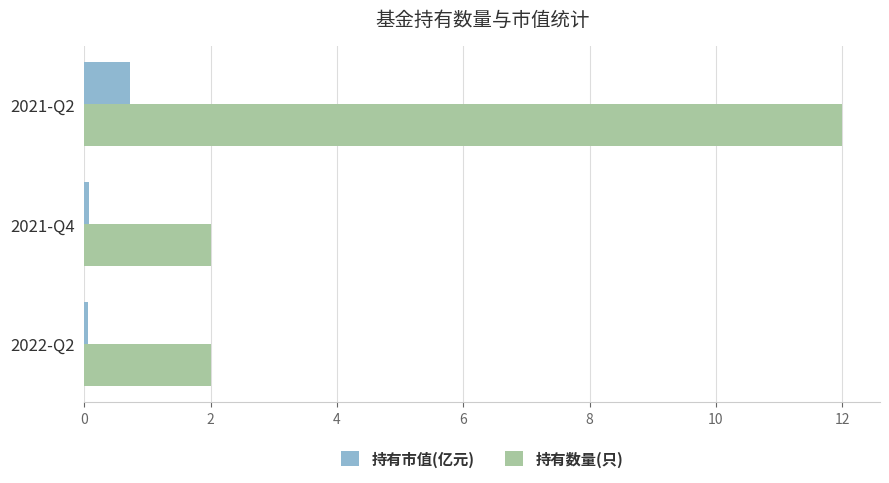

Rank the series at 2021-Q4 from lowest to highest value.

持有市值(亿元), 持有数量(只)